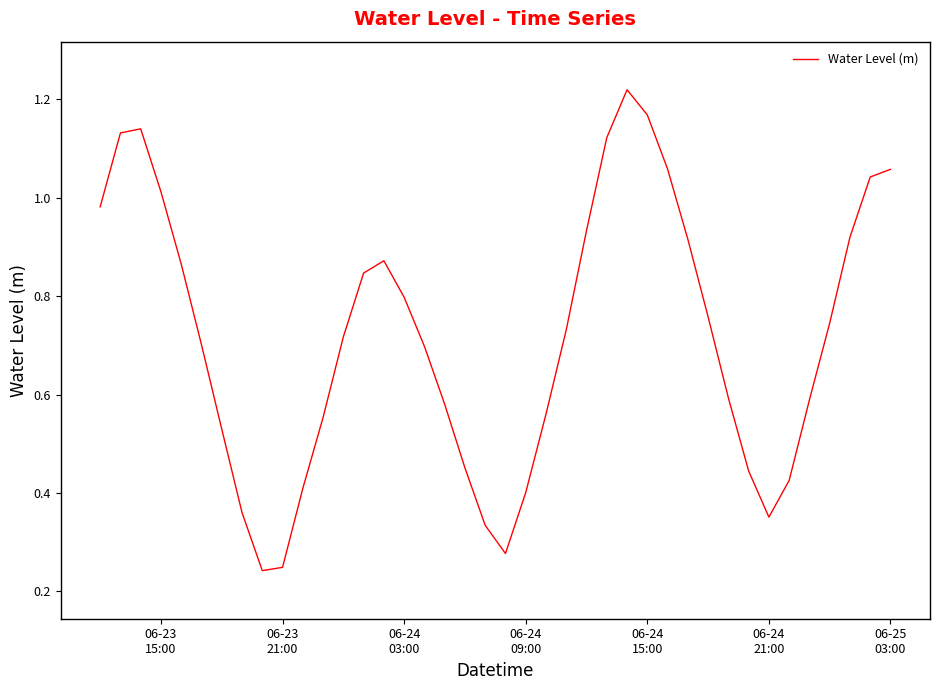

What is the difference between the second highest and second lowest values?

0.9